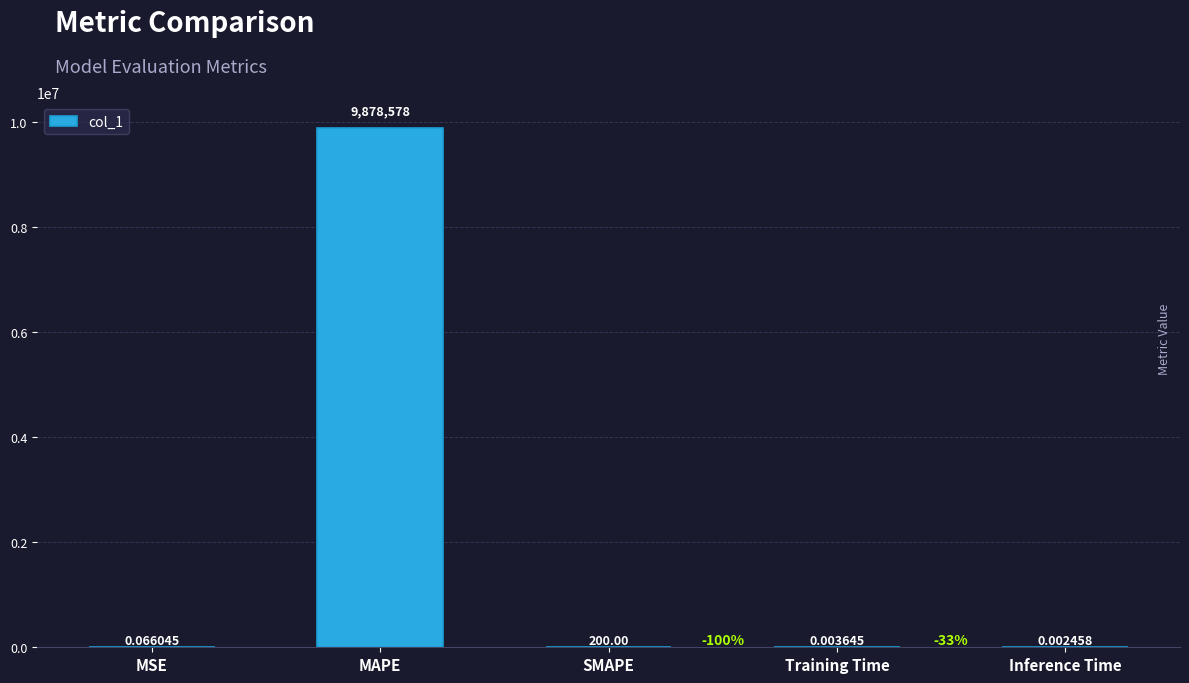

Which has a higher value, MAPE or Inference Time?

MAPE